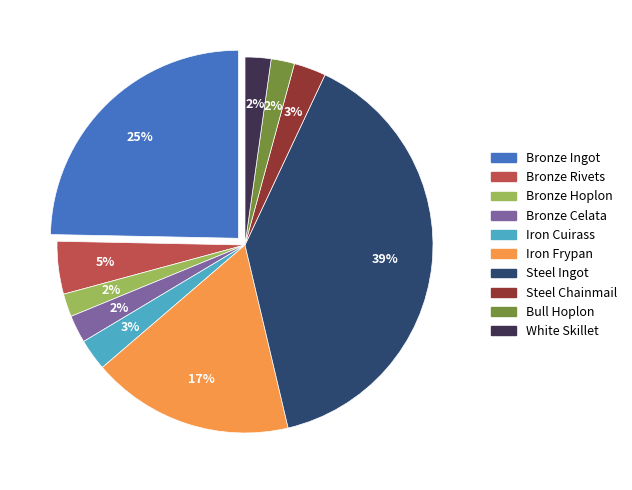

Count the number of slices in the pie.

10